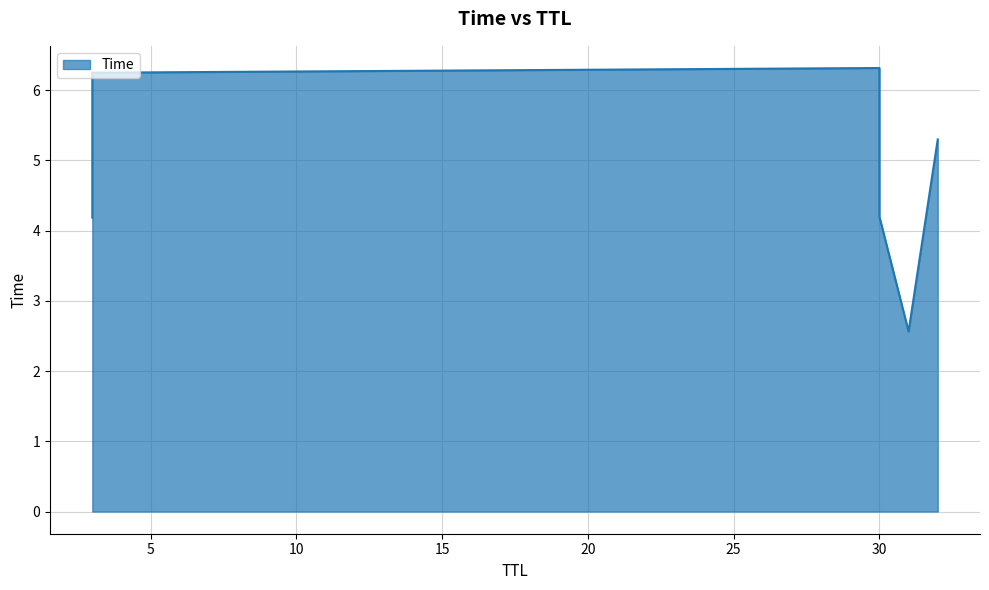

What is the average value?

4.8